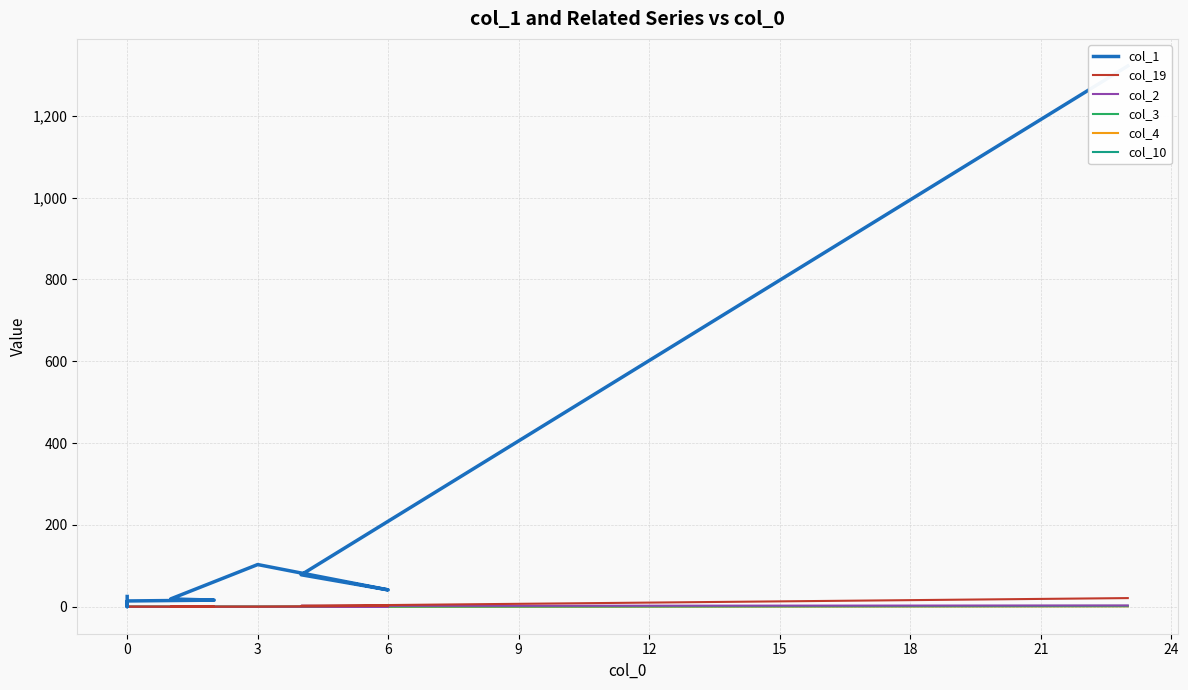

Which series changed the most between 18 and 21?

col_1